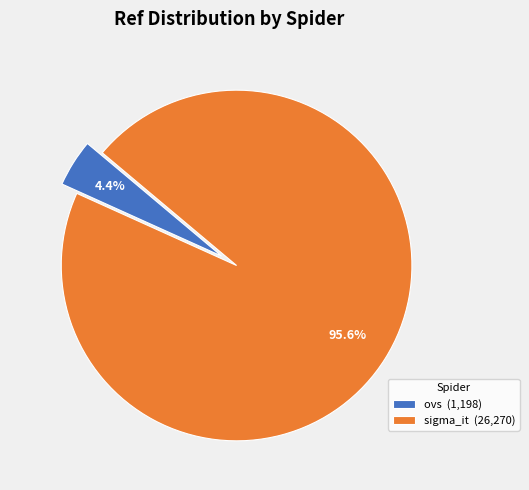

To the nearest percent, what portion does sigma_it represent?

96%